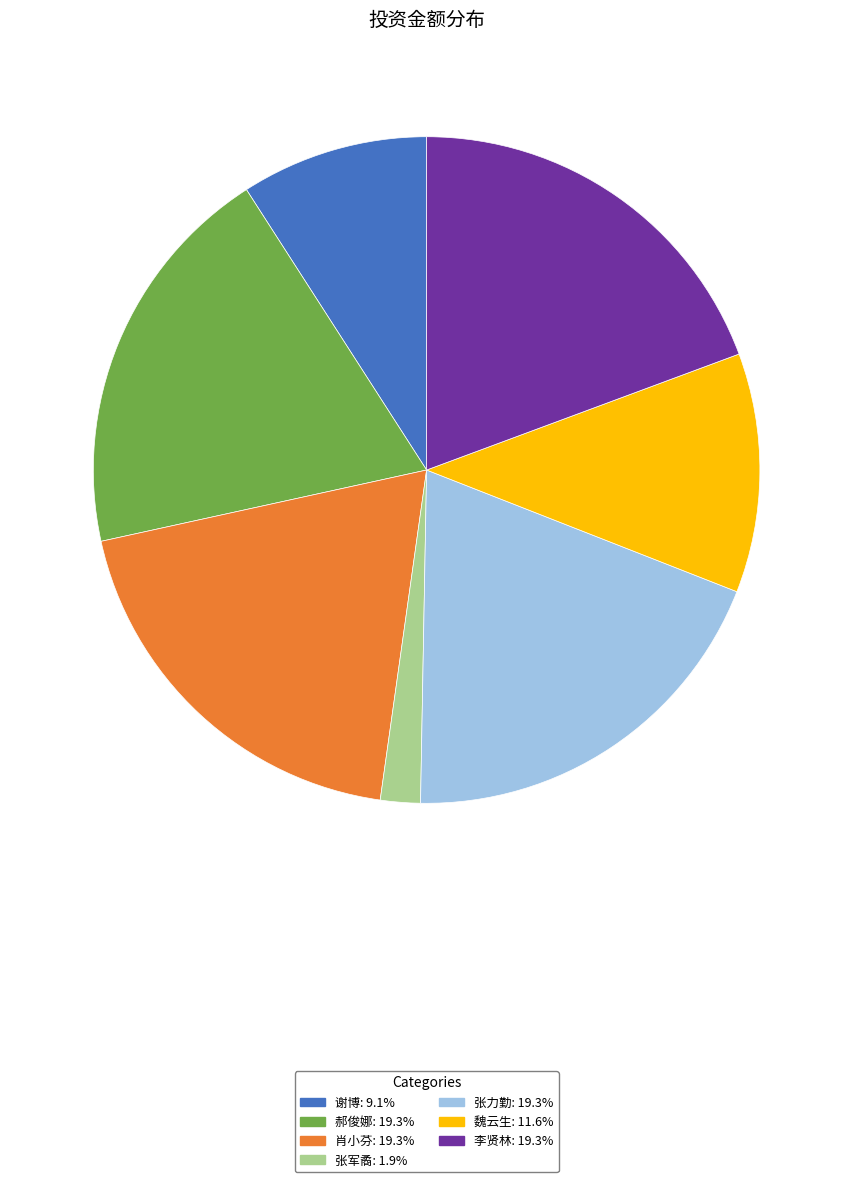

Does any single category account for the majority?

No